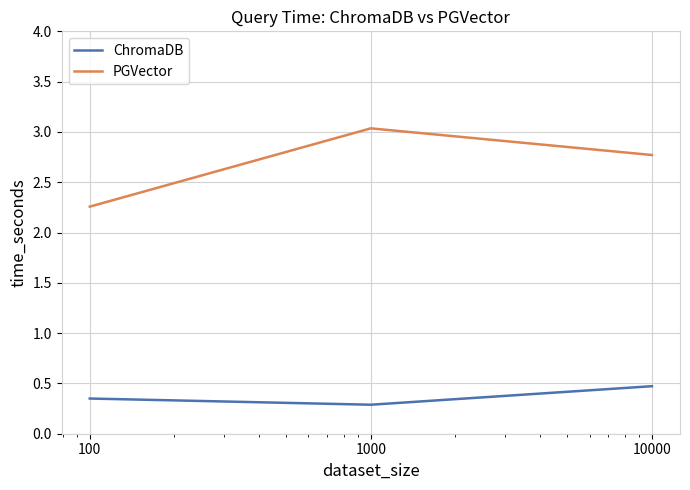

At how many categories does at least one series exceed 2?

3